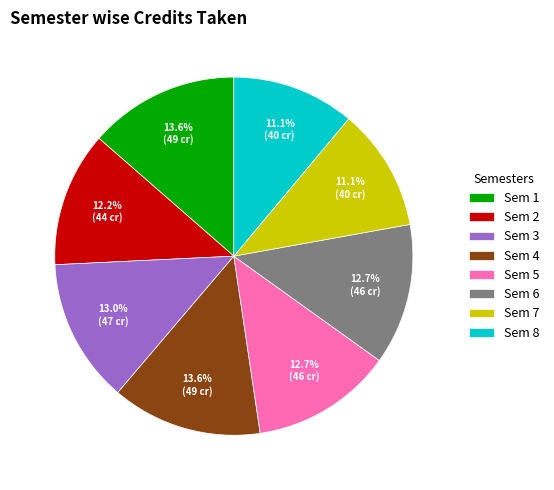

Combined, what portion of the pie is Sem 2 and Sem 1?

25.8%